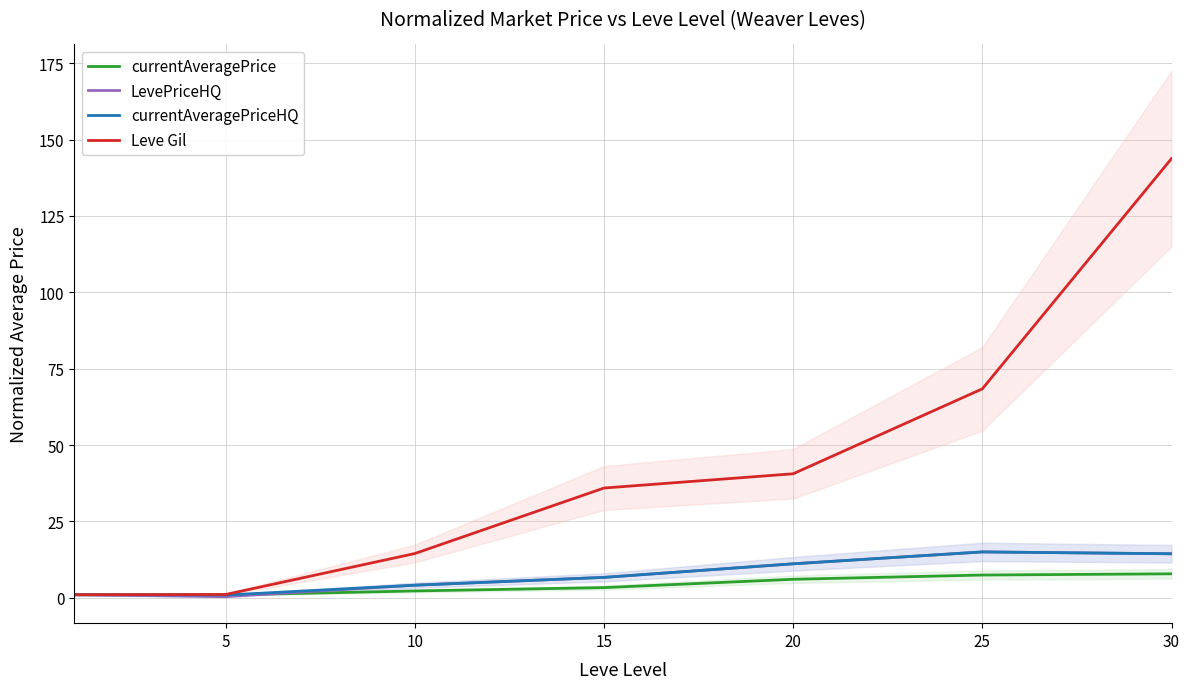

What is the value of the Leve Gil point at the 4th from the left?

35.9